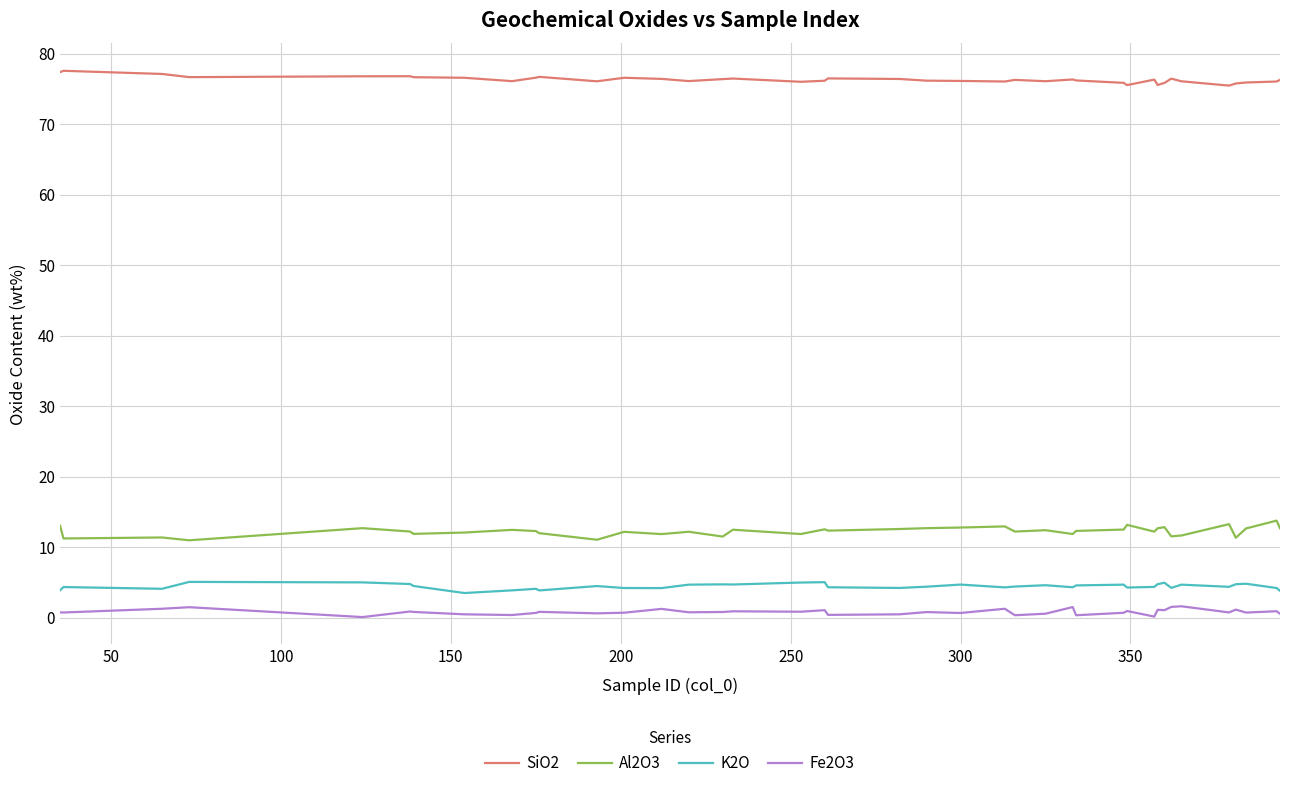

How many series are shown in this chart?

4